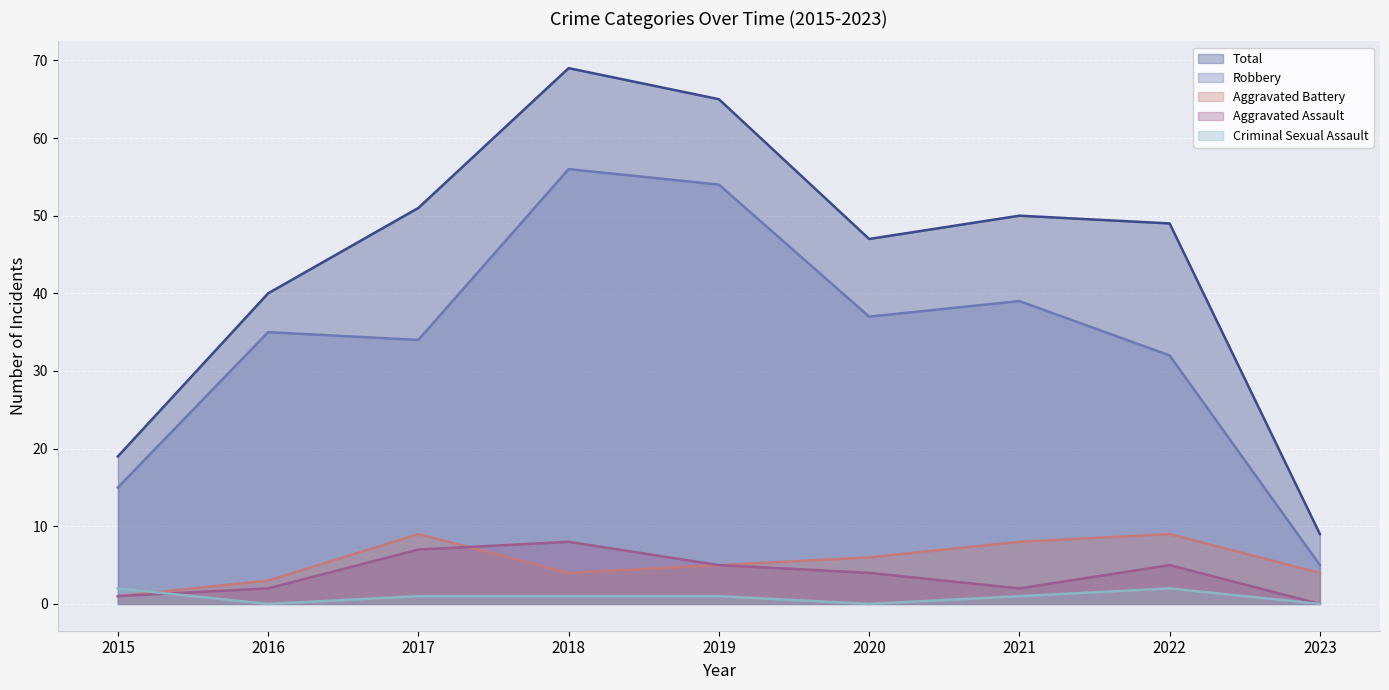

What is the difference between the highest and lowest values at 2016?

40